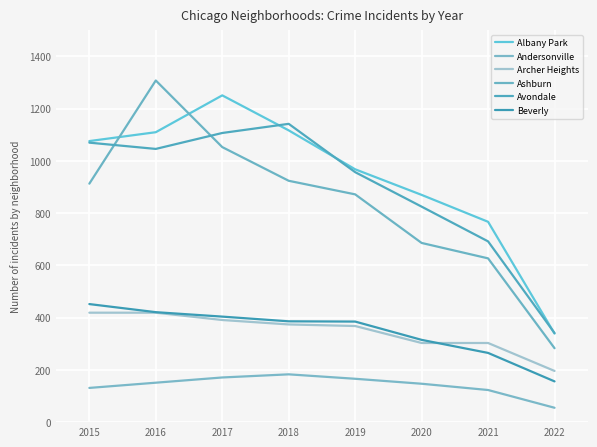

In Albany Park, how many points are higher than both neighbors (excluding endpoints)?

1